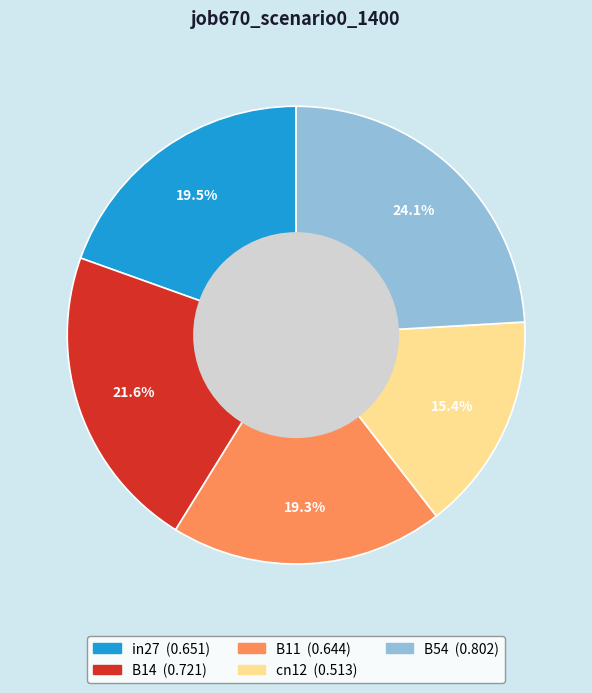

How much of the chart is everything except B54?

75.9%